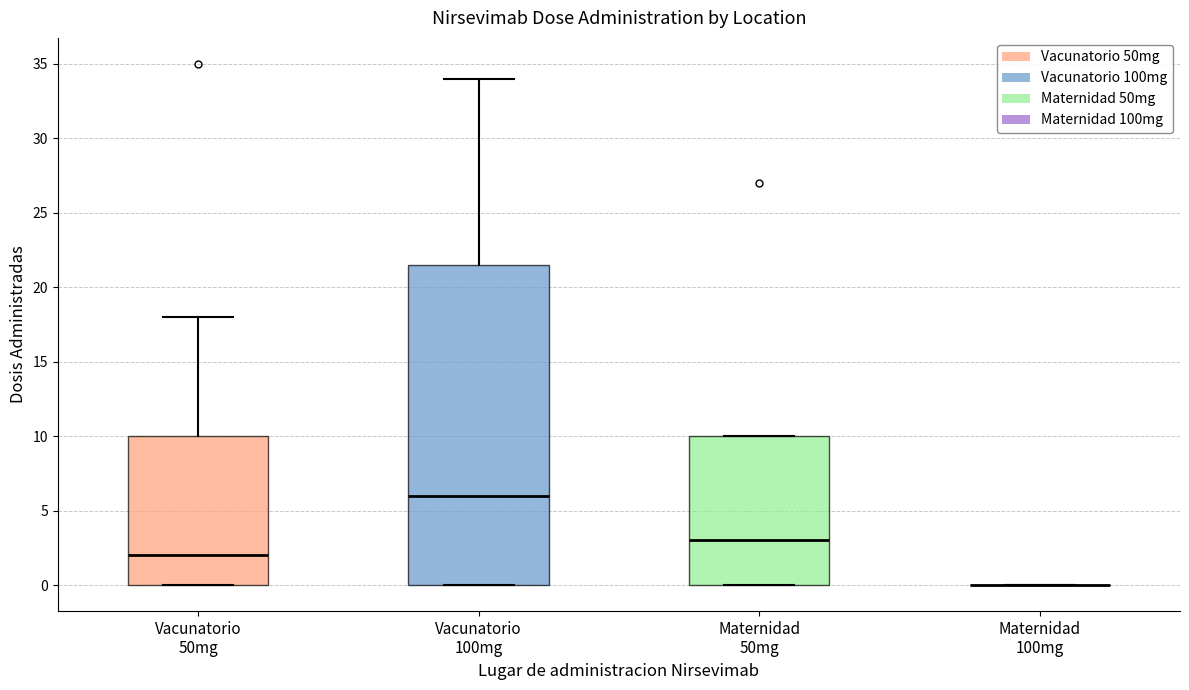

Reading left to right, read every box against the y-axis: the position of its median line, the range the box covers, and the ends of its whiskers. The values are not printed on the chart, so give them approximately, as read against the axis.

Vacunatorio 50mg: median 2.0, box 0.0 to 10.0, whiskers 0.0 to 18.0
Vacunatorio 100mg: median 6.0, box 0.0 to 21.5, whiskers 0.0 to 34.0
Maternidad 50mg: median 3.0, box 0.0 to 10.0, whiskers 0.0 to 10.0
Maternidad 100mg: box collapsed to a line at 0.0, whiskers 0.0 to 0.0